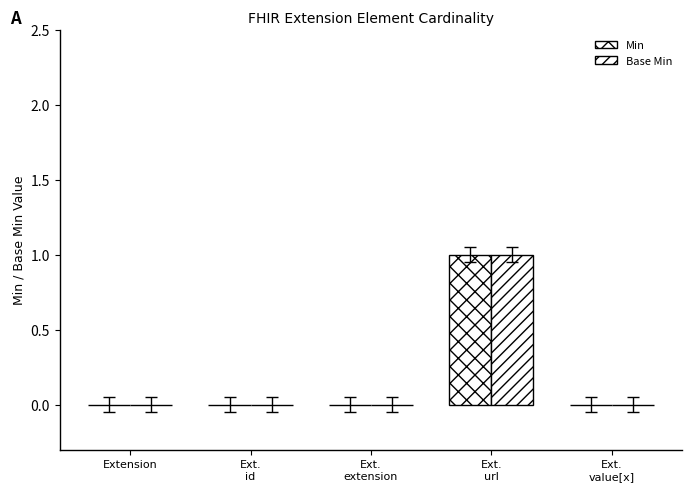

At which category is the sum across all series the highest?

Ext.
url